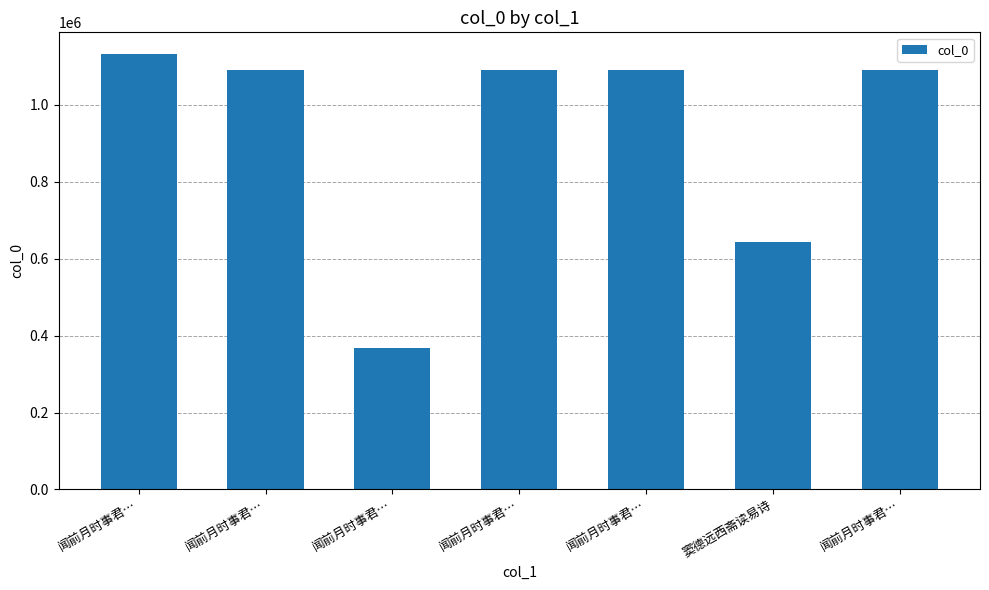

Is it true that the value at 闻前月时事君… is 1705666?

False